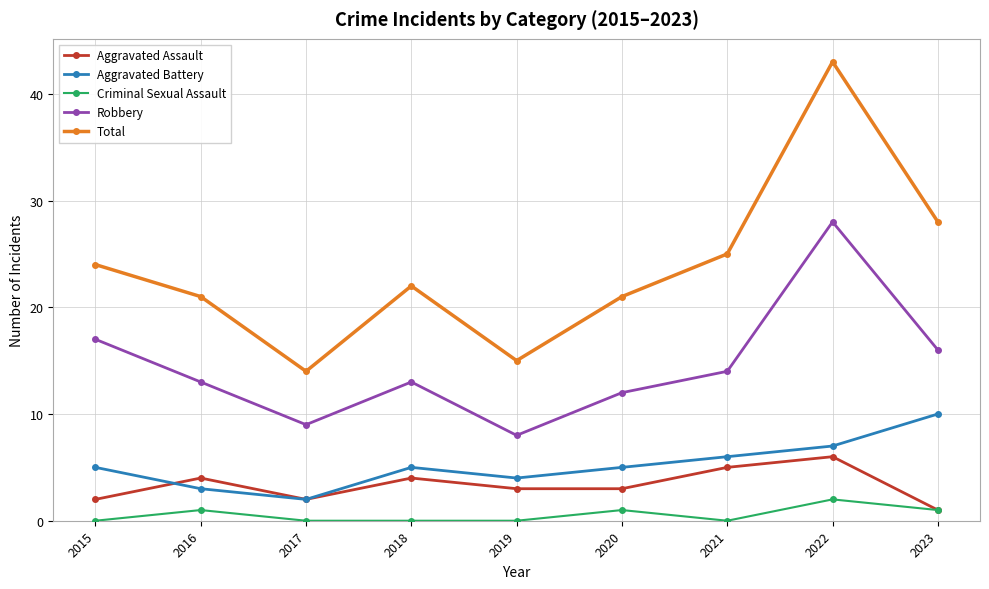

How many data points does each series have?

9